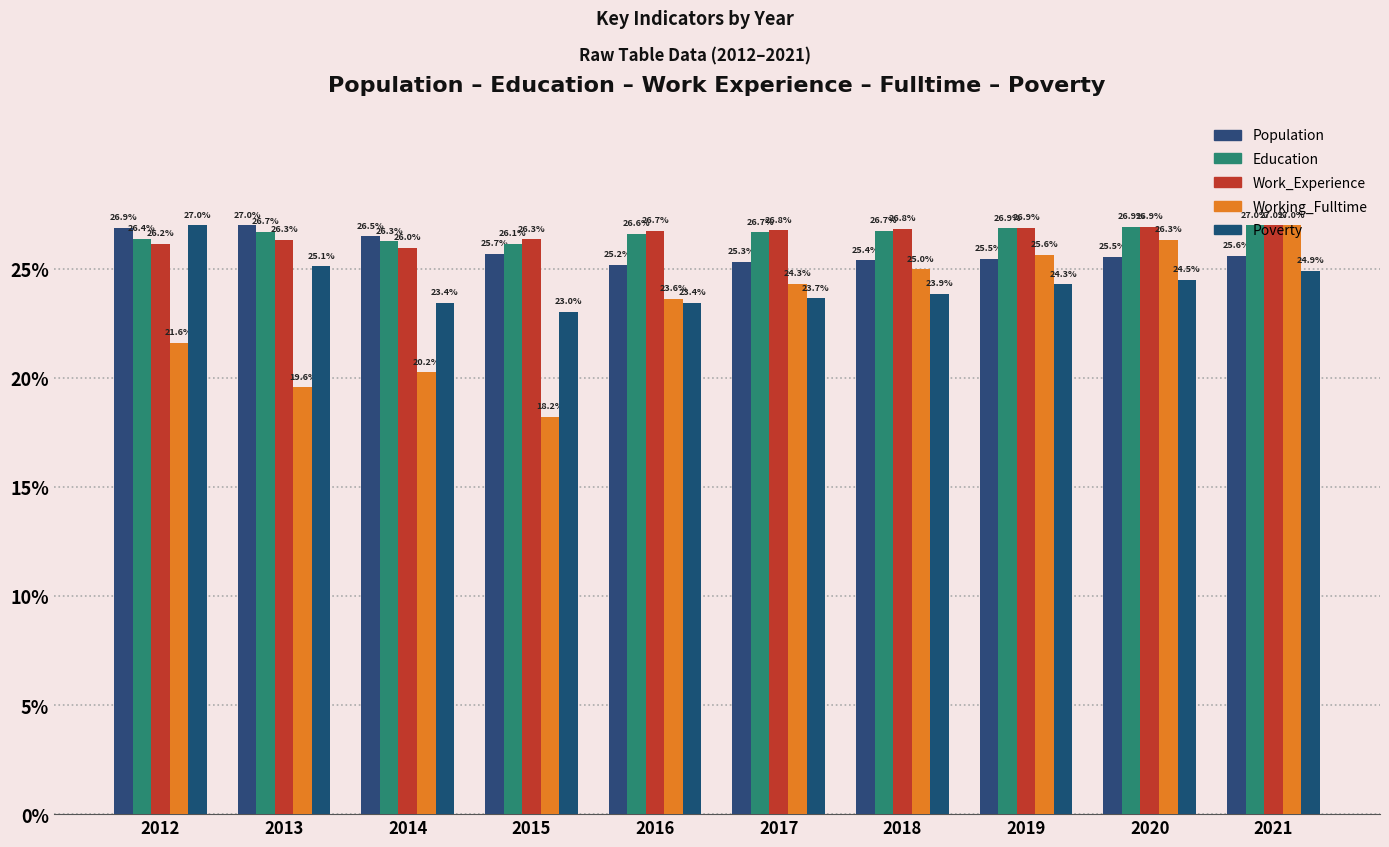

Which category has the lowest value across all series?

2015